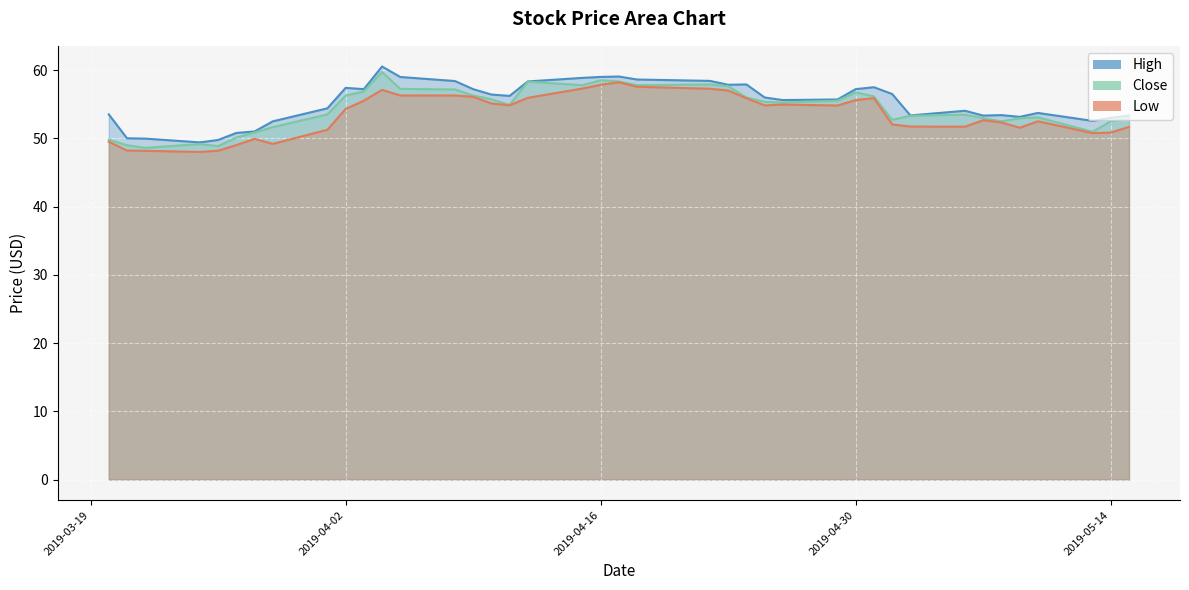

What is the value of the Low point at the 14th from the left?

56.3